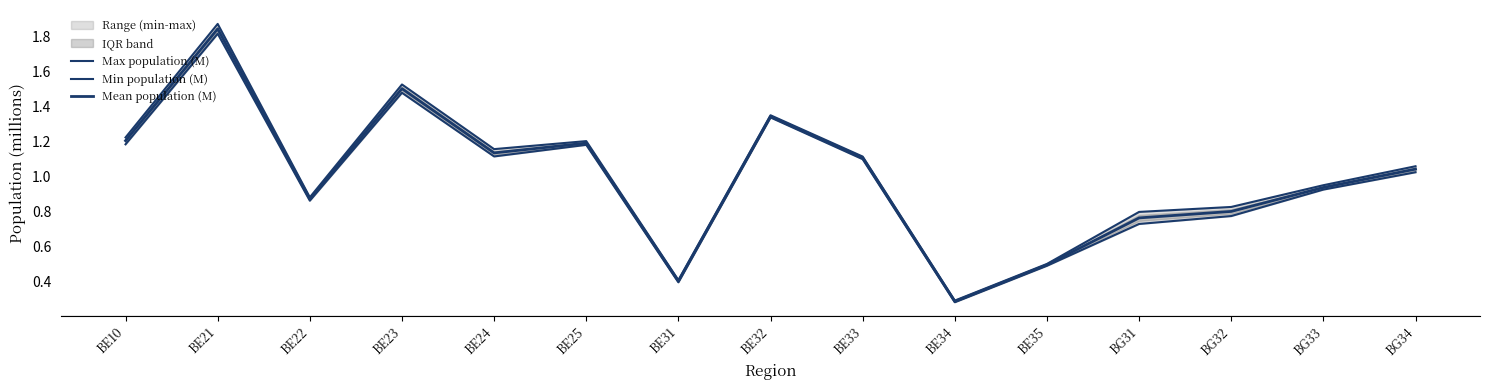

How many values in the Min population (M) series are below 1?

7